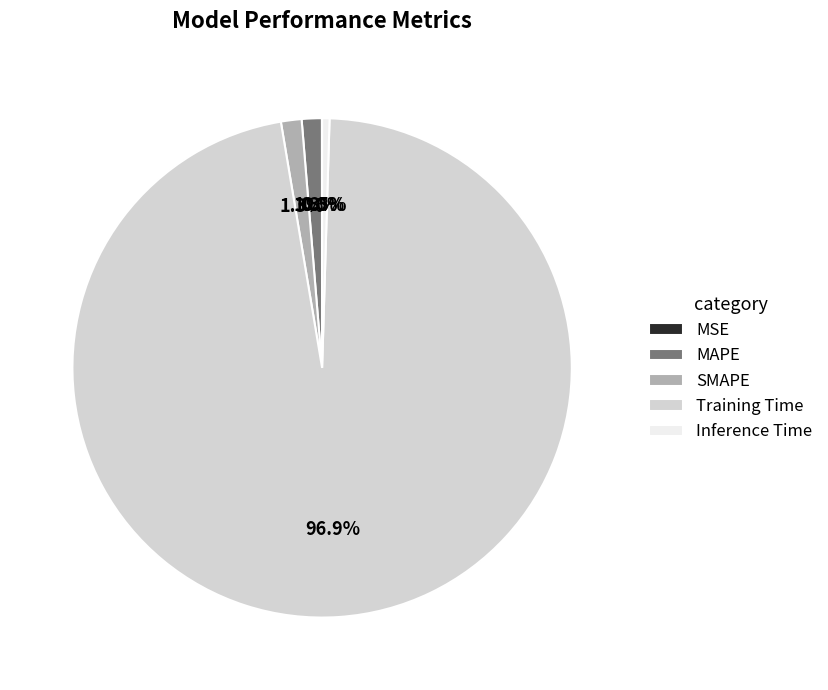

Which slice is the largest?

Training Time